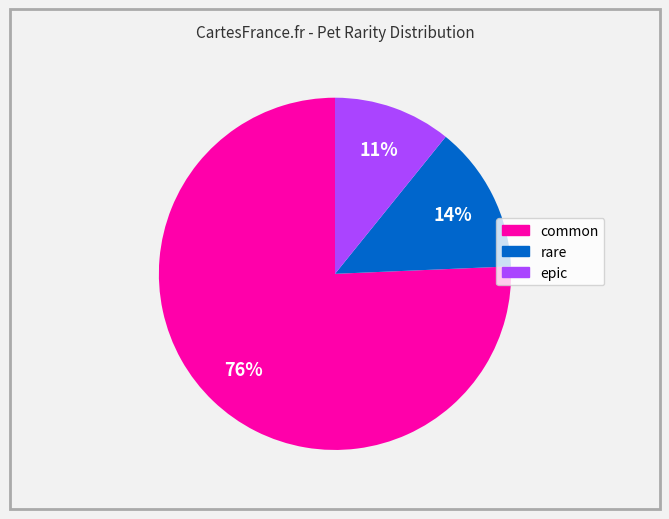

To the nearest percent, what portion does epic represent?

11%